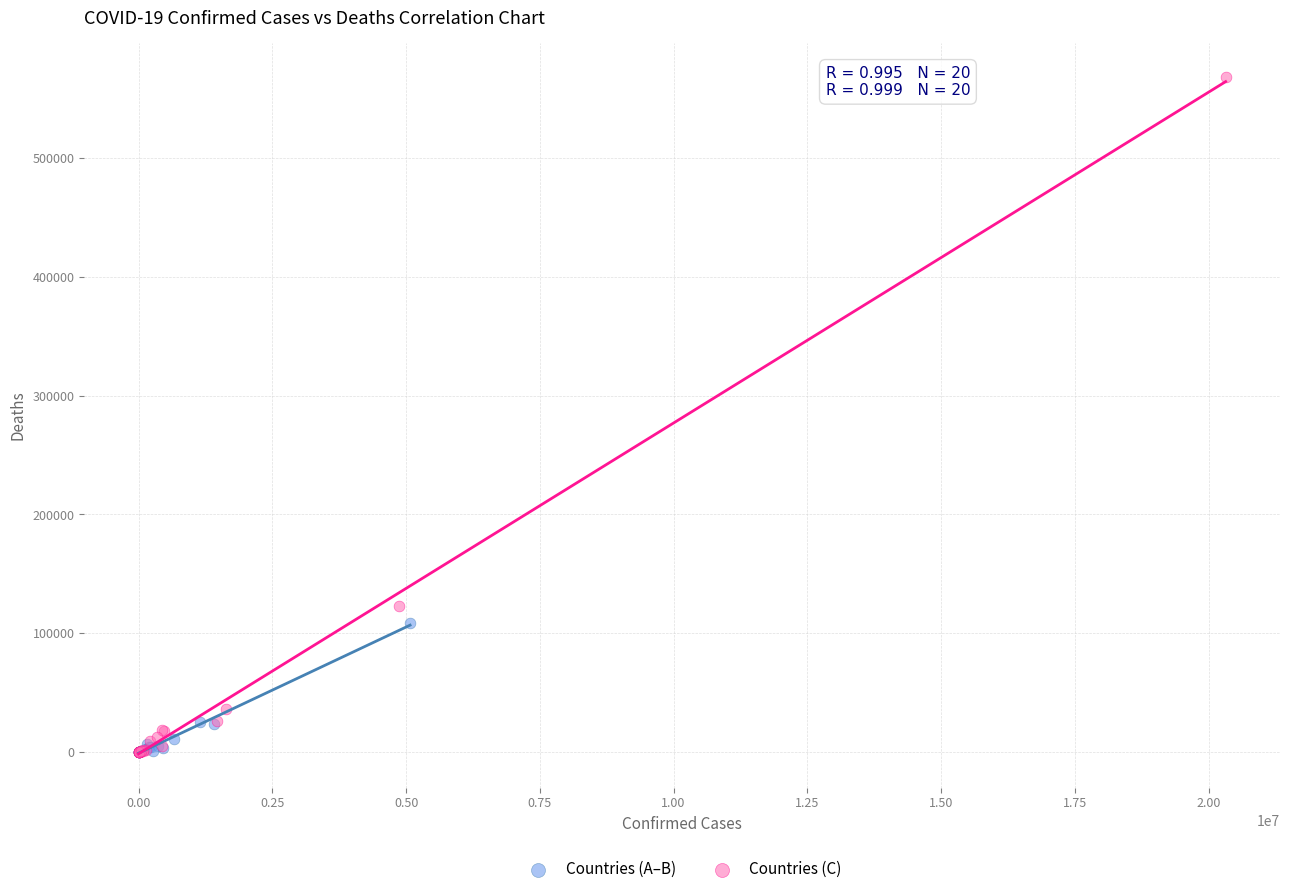

What are all the series names shown in the legend?

Countries (A–B), Countries (C)